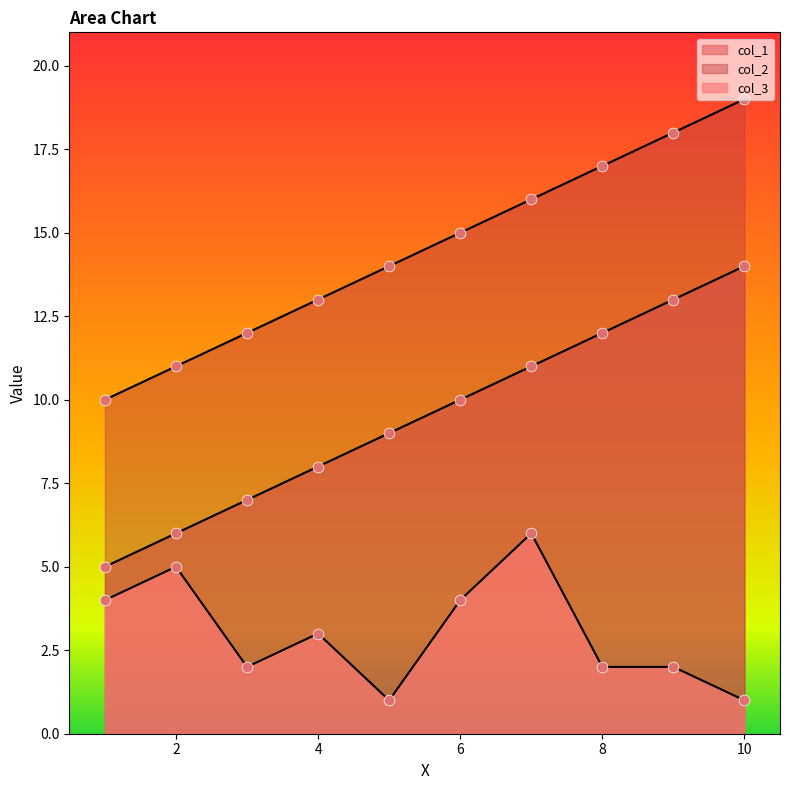

Which series reaches the minimum Y coordinate?

col_3